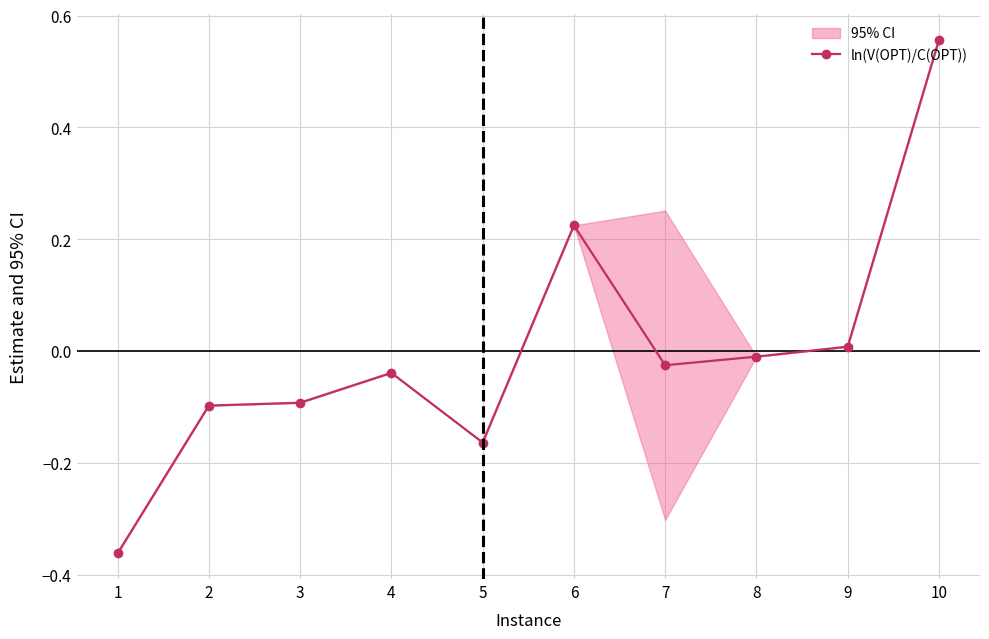

Reading left to right, what are all the values shown in this chart?

1=-0.4	2=-0.1	3=-0.1	4=-0.0	5=-0.2	6=0.2	7=-0.0	8=-0.0	9=0.0	10=0.6